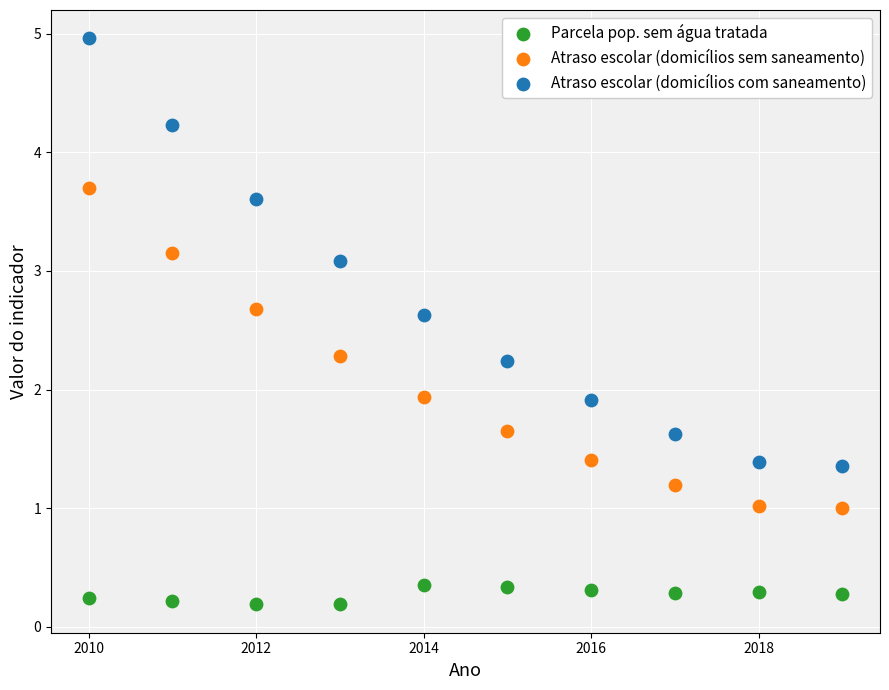

What are all the series names shown in the legend?

Parcela pop. sem água tratada, Atraso escolar (domicílios sem saneamento), Atraso escolar (domicílios com saneamento)